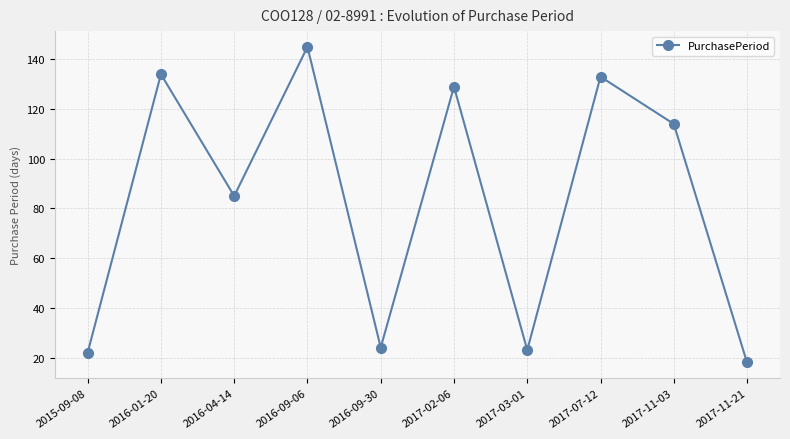

Where is the data nearest to the value 81?

2016-04-14